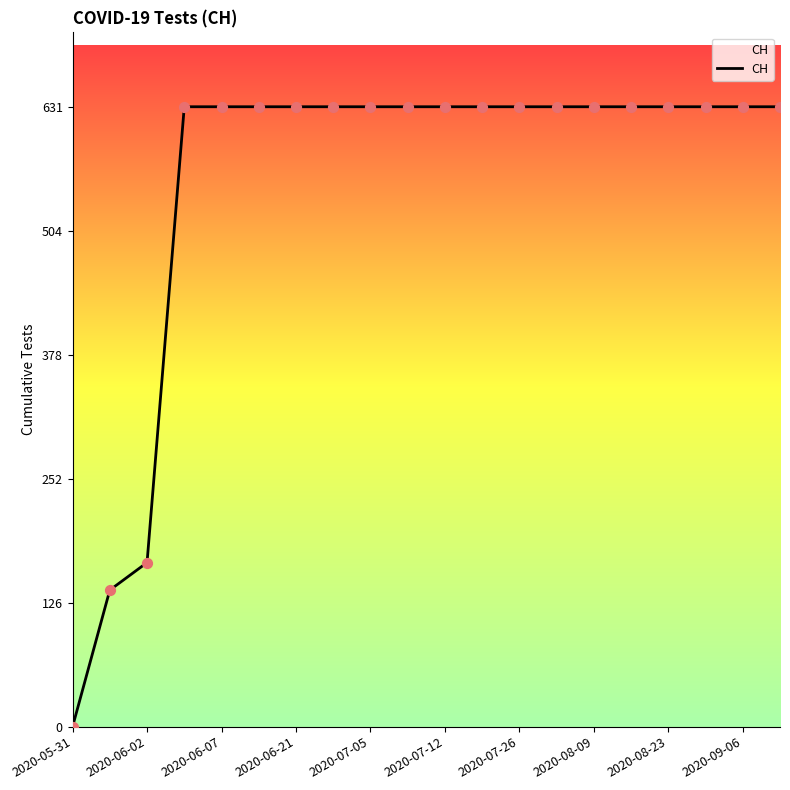

What is the difference between the maximum and minimum values?

631